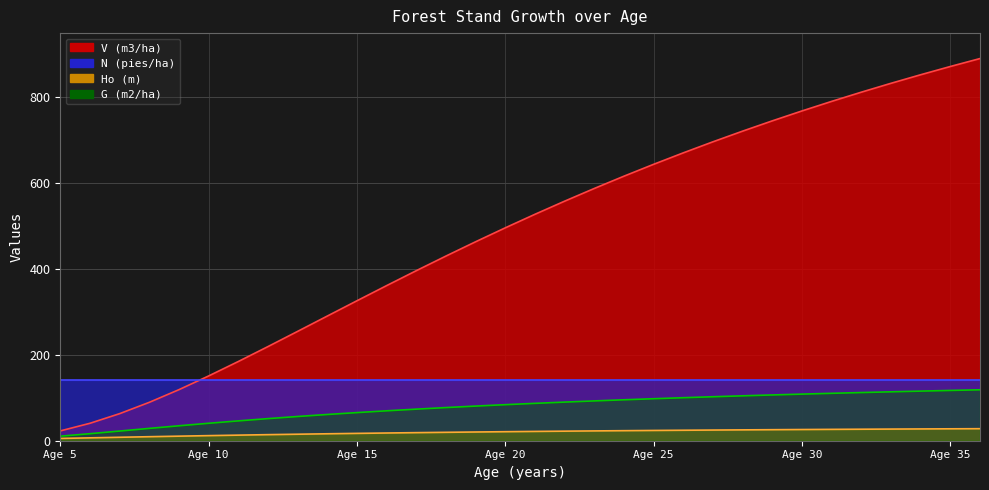

What is the difference between the maximum and minimum values in the Ho (m) series?

22.7